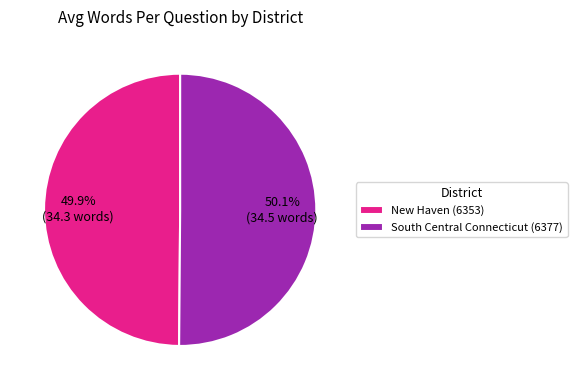

To the nearest percent, what is the combined percentage of South Central Connecticut (6377) and New Haven (6353)?

100%